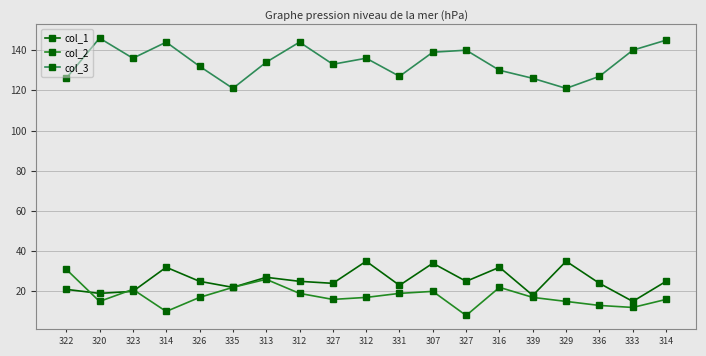

What is the approximate value of col_1 at 313, to the nearest 10?

30